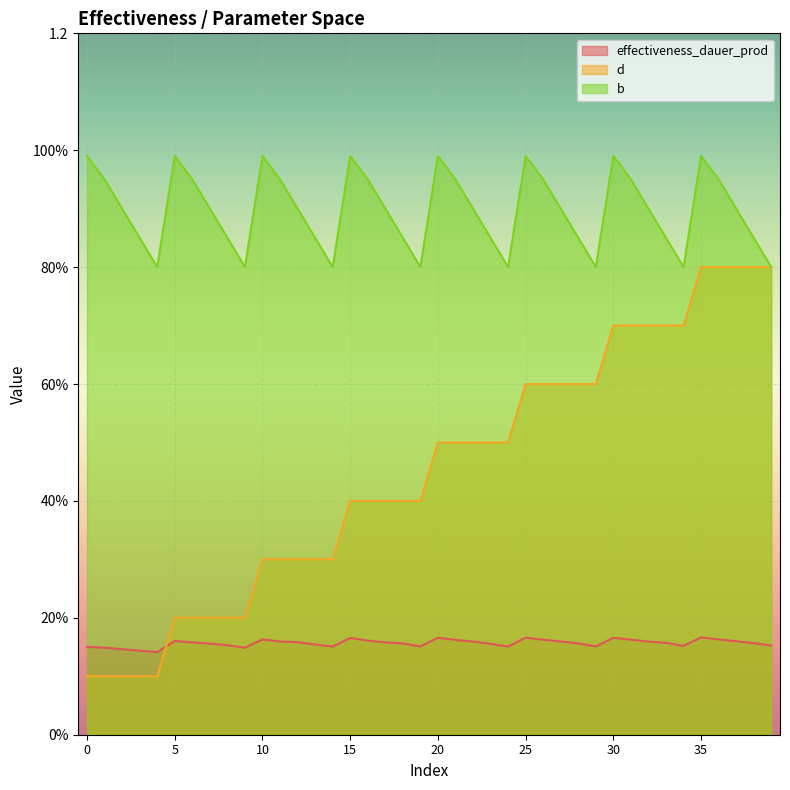

What is the value of the effectiveness_dauer_prod point at the 1st from the left?

0.2